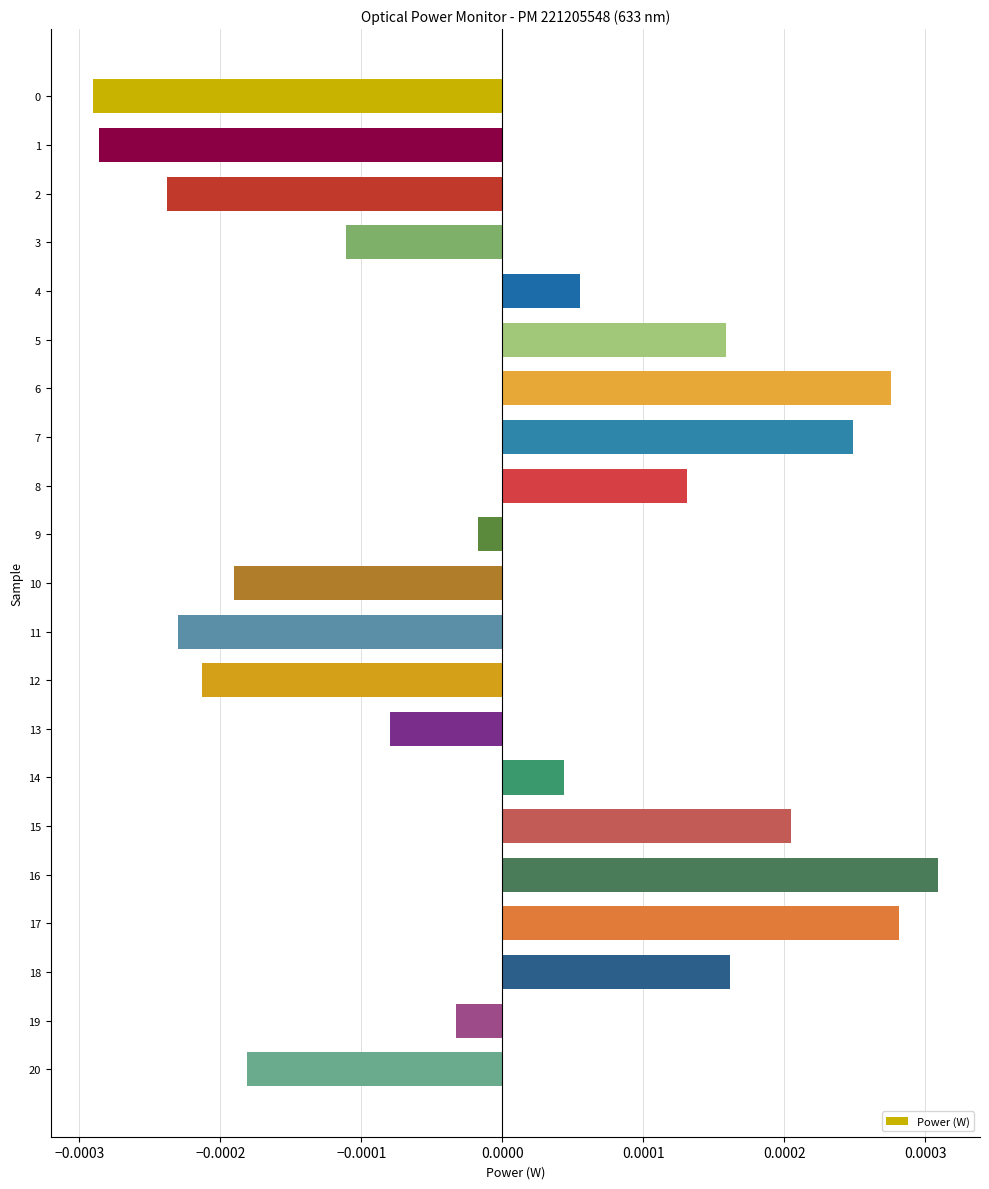

Which category has the highest value across all series?

16